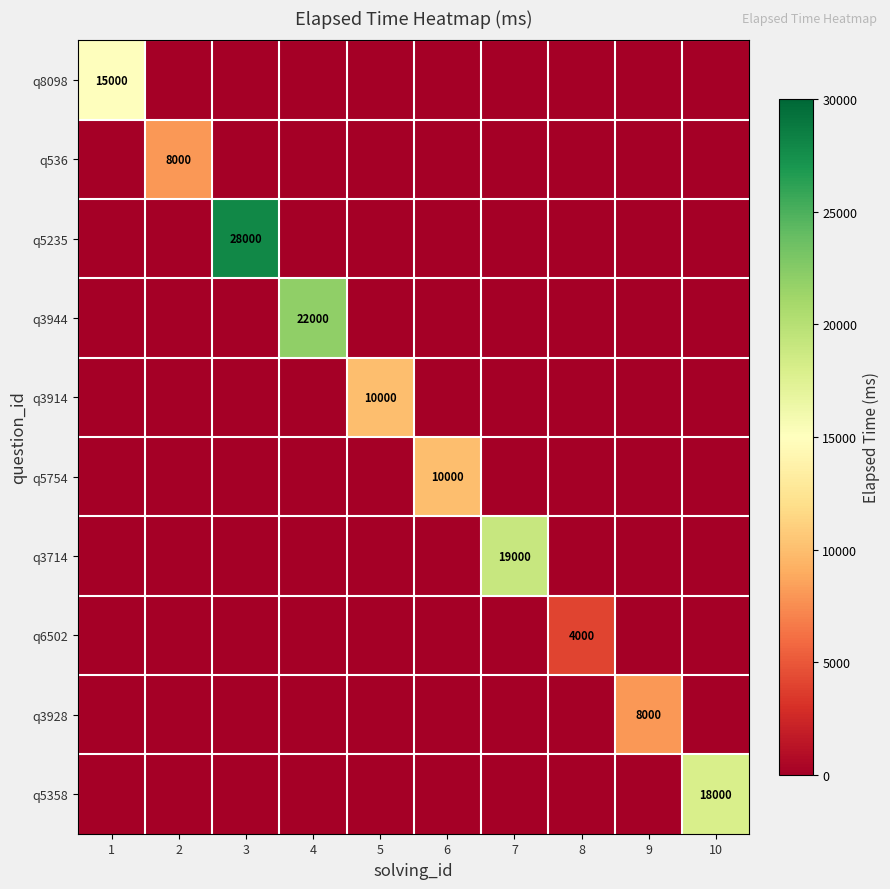

What is the difference between the highest and lowest values at 6?

10000